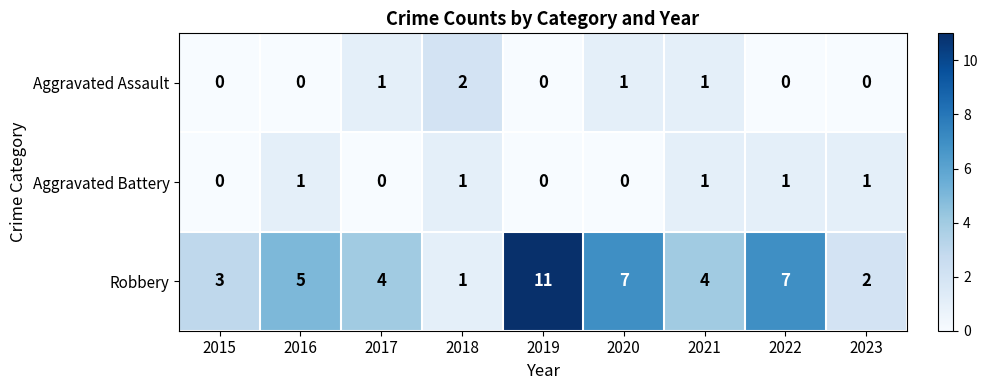

Which series has the largest total across all categories?

Robbery